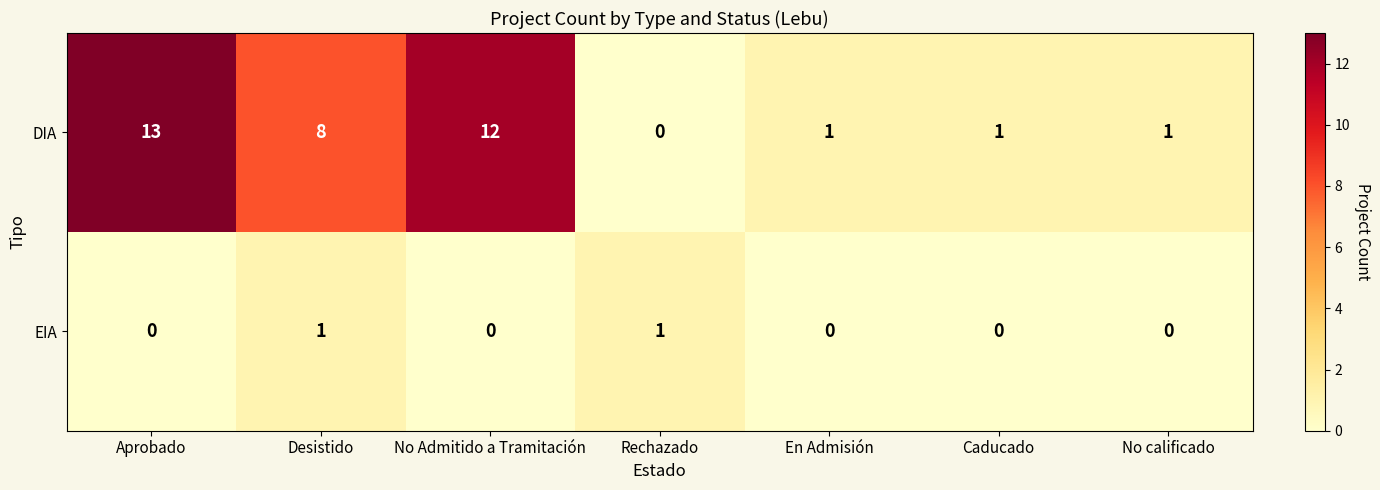

Rank the series by their maximum value, from lowest to highest.

EIA, DIA